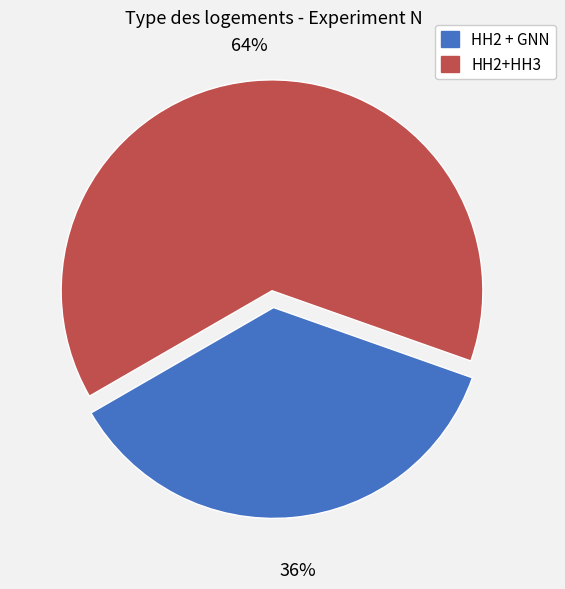

How many segments does this pie chart have?

2